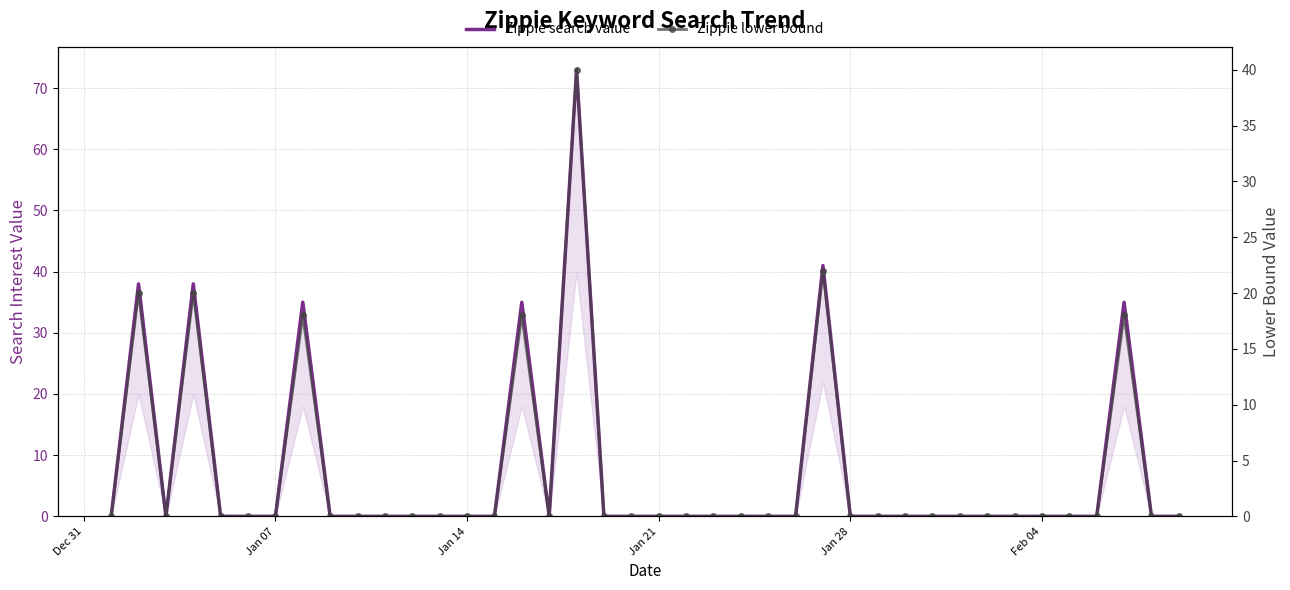

In Zippie search value, how many points are higher than both neighbors (excluding endpoints)?

7